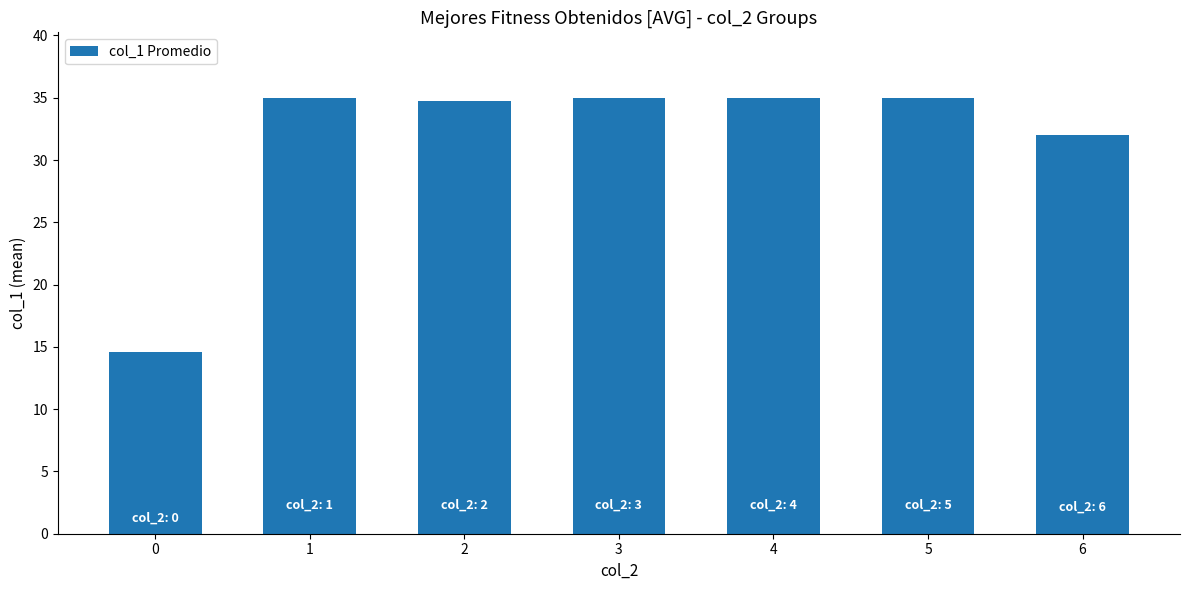

Approximately how many times larger is the value at 4 compared to 6?

1.1